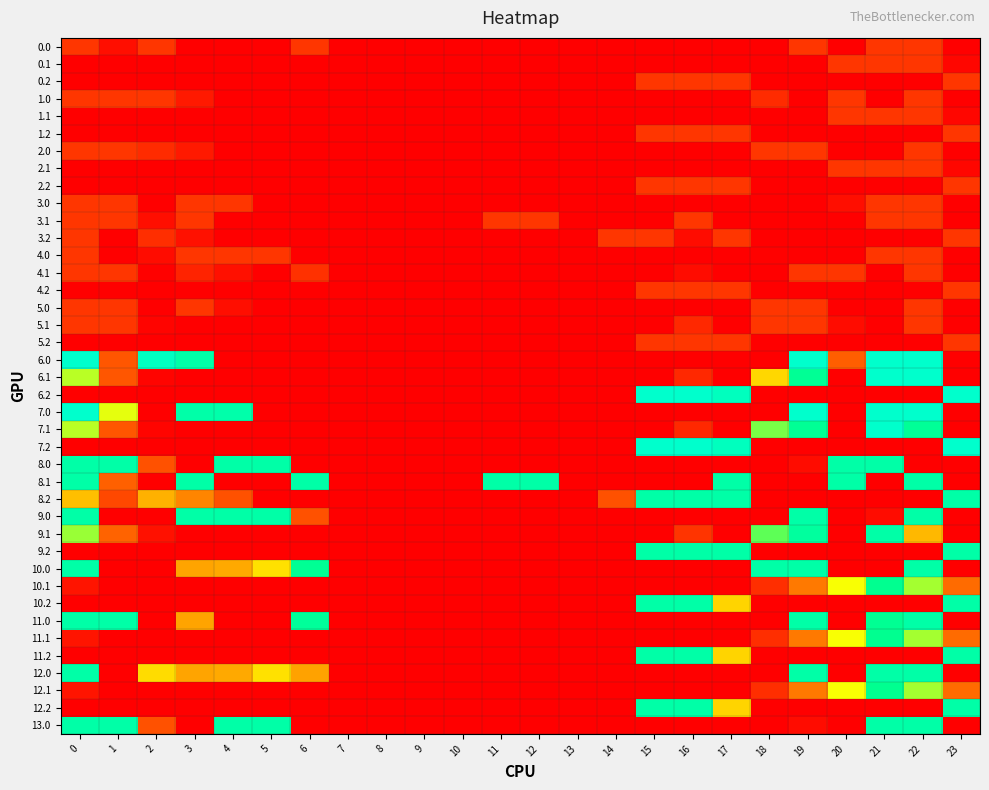

Reading left to right, what are all the values shown in this chart?

0.0: 0=9.0	1=2.5	2=9.0	3=0.0	4=0.0	5=0.0	6=9.0	7=0.0	8=0.0	9=0.0	10=0.0	11=0.0	12=0.0	13=0.0	14=0.0	15=0.0	16=0.0	17=0.0	18=0.0	19=9.0	20=0.0	21=9.0	22=9.0	23=0.0
0.1: 0=0.0	1=0.0	2=0.0	3=0.0	4=0.0	5=0.0	6=0.0	7=0.0	8=0.0	9=0.0	10=0.0	11=0.0	12=0.0	13=0.0	14=0.0	15=0.0	16=0.0	17=0.0	18=0.0	19=0.0	20=9.0	21=9.0	22=9.0	23=1.0
0.2: 0=0.0	1=0.0	2=0.0	3=0.0	4=0.0	5=0.0	6=0.0	7=0.0	8=0.0	9=0.0	10=0.0	11=0.0	12=0.0	13=0.0	14=0.0	15=9.0	16=9.0	17=9.0	18=0.0	19=0.0	20=0.0	21=0.0	22=0.0	23=9.0
1.0: 0=9.0	1=9.0	2=9.0	3=4.4	4=0.0	5=0.0	6=0.0	7=0.0	8=0.0	9=0.0	10=0.0	11=0.0	12=0.0	13=0.0	14=0.0	15=0.0	16=0.0	17=0.0	18=7.1	19=0.0	20=9.0	21=0.0	22=9.0	23=0.0
1.1: 0=0.0	1=0.0	2=0.0	3=0.0	4=0.0	5=0.0	6=0.0	7=0.0	8=0.0	9=0.0	10=0.0	11=0.0	12=0.0	13=0.0	14=0.0	15=0.0	16=0.0	17=0.0	18=0.0	19=0.0	20=9.0	21=9.0	22=9.0	23=1.0
1.2: 0=0.0	1=0.0	2=0.0	3=0.0	4=0.0	5=0.0	6=0.0	7=0.0	8=0.0	9=0.0	10=0.0	11=0.0	12=0.0	13=0.0	14=0.0	15=9.0	16=9.0	17=9.0	18=0.0	19=0.0	20=0.0	21=0.0	22=0.0	23=9.0
2.0: 0=9.0	1=9.0	2=7.1	3=4.4	4=0.0	5=0.0	6=0.0	7=0.0	8=0.0	9=0.0	10=0.0	11=0.0	12=0.0	13=0.0	14=0.0	15=0.0	16=0.0	17=0.0	18=9.0	19=9.0	20=0.0	21=0.0	22=9.0	23=0.0
2.1: 0=0.0	1=0.0	2=0.0	3=0.0	4=0.0	5=0.0	6=0.0	7=0.0	8=0.0	9=0.0	10=0.0	11=0.0	12=0.0	13=0.0	14=0.0	15=0.0	16=0.0	17=0.0	18=0.0	19=0.0	20=9.0	21=9.0	22=9.0	23=1.0
2.2: 0=0.0	1=0.0	2=0.0	3=0.0	4=0.0	5=0.0	6=0.0	7=0.0	8=0.0	9=0.0	10=0.0	11=0.0	12=0.0	13=0.0	14=0.0	15=9.0	16=9.0	17=9.0	18=0.0	19=0.0	20=0.0	21=0.0	22=0.0	23=9.0
3.0: 0=9.0	1=9.0	2=0.0	3=9.0	4=9.0	5=0.0	6=0.0	7=0.0	8=0.0	9=0.0	10=0.0	11=0.0	12=0.0	13=0.0	14=0.0	15=0.0	16=0.0	17=0.0	18=0.0	19=0.0	20=2.5	21=9.0	22=9.0	23=0.0
3.1: 0=9.0	1=9.0	2=2.5	3=9.0	4=0.0	5=0.0	6=0.0	7=0.0	8=0.0	9=0.0	10=0.0	11=9.0	12=9.0	13=0.0	14=0.0	15=0.0	16=9.0	17=0.0	18=0.0	19=0.0	20=0.0	21=9.0	22=9.0	23=0.0
3.2: 0=9.0	1=0.0	2=7.5	3=3.0	4=0.0	5=0.0	6=0.0	7=0.0	8=0.0	9=0.0	10=0.0	11=0.0	12=0.0	13=0.0	14=9.0	15=9.0	16=2.1	17=9.0	18=0.0	19=0.0	20=0.0	21=0.0	22=0.0	23=9.0
4.0: 0=9.0	1=0.0	2=2.1	3=9.0	4=9.0	5=9.0	6=0.0	7=0.0	8=0.0	9=0.0	10=0.0	11=0.0	12=0.0	13=0.0	14=0.0	15=0.0	16=0.0	17=0.0	18=0.4	19=0.0	20=0.0	21=9.0	22=9.0	23=0.0
4.1: 0=9.0	1=9.0	2=0.5	3=5.7	4=2.6	5=0.0	6=8.2	7=0.0	8=0.0	9=0.0	10=0.0	11=0.0	12=0.0	13=0.0	14=0.0	15=0.0	16=2.1	17=0.0	18=0.0	19=9.0	20=9.0	21=0.0	22=9.0	23=0.0
4.2: 0=0.0	1=0.0	2=0.0	3=0.0	4=0.0	5=0.0	6=0.0	7=0.0	8=0.0	9=0.0	10=0.0	11=0.0	12=0.0	13=0.0	14=0.0	15=9.0	16=9.0	17=9.0	18=0.0	19=0.0	20=0.0	21=0.0	22=0.0	23=9.0
5.0: 0=9.0	1=9.0	2=0.0	3=9.0	4=2.5	5=0.0	6=0.0	7=0.0	8=0.0	9=0.0	10=0.0	11=0.0	12=0.0	13=0.0	14=0.0	15=0.0	16=0.0	17=0.0	18=9.0	19=9.0	20=0.0	21=0.0	22=9.0	23=0.0
5.1: 0=9.0	1=9.0	2=0.9	3=0.0	4=0.0	5=0.0	6=0.0	7=0.0	8=0.0	9=0.0	10=0.0	11=0.0	12=0.0	13=0.0	14=0.0	15=0.0	16=6.7	17=0.0	18=9.0	19=9.0	20=2.1	21=0.0	22=9.0	23=0.0
5.2: 0=0.0	1=0.0	2=0.0	3=0.0	4=0.0	5=0.0	6=0.0	7=0.0	8=0.0	9=0.0	10=0.0	11=0.0	12=0.0	13=0.0	14=0.0	15=9.0	16=9.0	17=9.0	18=0.0	19=0.0	20=0.0	21=0.0	22=0.0	23=9.0
6.0: 0=66.0	1=14.0	2=63.3	3=57.4	4=0.0	5=0.0	6=0.0	7=0.0	8=0.0	9=0.0	10=0.0	11=0.0	12=0.0	13=0.0	14=0.0	15=0.0	16=0.0	17=0.0	18=0.0	19=66.0	20=15.3	21=66.0	22=66.0	23=0.0
6.1: 0=37.6	1=14.1	2=0.9	3=0.0	4=0.0	5=0.0	6=0.0	7=0.0	8=0.0	9=0.0	10=0.0	11=0.0	12=0.0	13=0.0	14=0.0	15=0.0	16=6.7	17=0.0	18=28.6	19=52.7	20=0.0	21=66.0	22=66.0	23=0.0
6.2: 0=0.0	1=0.0	2=0.0	3=0.0	4=0.0	5=0.0	6=0.0	7=0.0	8=0.0	9=0.0	10=0.0	11=0.0	12=0.0	13=0.0	14=0.0	15=66.0	16=66.0	17=62.5	18=0.0	19=0.0	20=0.0	21=0.0	22=0.0	23=66.0
7.0: 0=66.0	1=34.8	2=0.0	3=57.4	4=57.9	5=0.0	6=0.0	7=0.0	8=0.0	9=0.0	10=0.0	11=0.0	12=0.0	13=0.0	14=0.0	15=0.0	16=0.0	17=0.0	18=0.0	19=66.0	20=0.0	21=66.0	22=66.0	23=0.0
7.1: 0=37.6	1=14.1	2=0.9	3=0.0	4=0.0	5=0.0	6=0.0	7=0.0	8=0.0	9=0.0	10=0.0	11=0.0	12=0.0	13=0.0	14=0.0	15=0.0	16=6.7	17=0.0	18=41.5	19=52.7	20=0.0	21=66.0	22=53.1	23=0.0
7.2: 0=0.0	1=0.0	2=0.0	3=0.0	4=0.0	5=0.0	6=0.0	7=0.0	8=0.0	9=0.0	10=0.0	11=0.0	12=0.0	13=0.0	14=0.0	15=66.0	16=66.0	17=62.5	18=0.0	19=0.0	20=0.0	21=0.0	22=0.0	23=66.0
8.0: 0=57.0	1=57.0	2=13.2	3=0.0	4=57.0	5=57.0	6=0.0	7=0.0	8=0.0	9=0.0	10=0.0	11=0.0	12=0.0	13=0.0	14=0.0	15=0.0	16=0.0	17=0.0	18=0.0	19=2.3	20=57.0	21=57.0	22=0.0	23=0.0
8.1: 0=57.0	1=15.6	2=0.0	3=57.0	4=0.0	5=0.0	6=57.0	7=0.0	8=0.0	9=0.0	10=0.0	11=57.0	12=57.0	13=0.0	14=0.0	15=0.0	16=0.0	17=57.0	18=0.0	19=0.0	20=57.0	21=0.0	22=57.0	23=0.0
8.2: 0=26.1	1=11.7	2=24.5	3=20.0	4=13.4	5=0.0	6=0.0	7=0.0	8=0.0	9=0.0	10=0.0	11=0.0	12=0.0	13=0.0	14=13.2	15=57.0	16=57.0	17=57.0	18=0.0	19=0.0	20=0.0	21=0.0	22=0.0	23=57.0
9.0: 0=57.0	1=0.0	2=0.0	3=57.0	4=57.0	5=57.0	6=13.2	7=0.0	8=0.0	9=0.0	10=0.0	11=0.0	12=0.0	13=0.0	14=0.0	15=0.0	16=0.0	17=0.0	18=0.0	19=57.0	20=0.0	21=2.3	22=57.0	23=0.0
9.1: 0=39.6	1=16.1	2=2.9	3=0.0	4=0.0	5=0.0	6=0.2	7=0.0	8=0.0	9=0.0	10=0.0	11=0.0	12=0.0	13=0.0	14=0.0	15=0.0	16=8.7	17=0.0	18=43.5	19=54.7	20=0.0	21=57.0	22=25.3	23=0.0
9.2: 0=0.0	1=0.0	2=0.0	3=0.0	4=0.0	5=0.0	6=0.0	7=0.0	8=0.0	9=0.0	10=0.0	11=0.0	12=0.0	13=0.0	14=0.0	15=57.0	16=57.0	17=57.0	18=0.0	19=0.0	20=0.0	21=0.0	22=0.0	23=57.0
10.0: 0=57.0	1=0.0	2=0.0	3=23.4	4=23.9	5=29.8	6=52.5	7=0.0	8=0.0	9=0.0	10=0.0	11=0.0	12=0.0	13=0.0	14=0.0	15=0.0	16=0.0	17=0.0	18=57.0	19=57.0	20=0.0	21=0.0	22=57.0	23=0.0
10.1: 0=3.6	1=0.0	2=0.0	3=0.0	4=0.0	5=0.0	6=0.0	7=0.0	8=0.0	9=0.0	10=0.0	11=0.0	12=0.0	13=0.0	14=0.0	15=0.0	16=0.0	17=0.0	18=7.5	19=18.7	20=33.5	21=51.4	22=38.9	23=17.1
10.2: 0=0.0	1=0.0	2=0.0	3=0.0	4=0.0	5=0.0	6=0.0	7=0.0	8=0.0	9=0.0	10=0.0	11=0.0	12=0.0	13=0.0	14=0.0	15=57.0	16=57.0	17=28.5	18=0.0	19=0.0	20=0.0	21=0.0	22=0.0	23=57.0
11.0: 0=57.0	1=57.0	2=0.0	3=23.4	4=0.0	5=0.0	6=54.0	7=0.0	8=0.0	9=0.0	10=0.0	11=0.0	12=0.0	13=0.0	14=0.0	15=0.0	16=0.0	17=0.0	18=0.0	19=57.0	20=0.0	21=52.2	22=57.0	23=0.0
11.1: 0=3.6	1=0.0	2=0.0	3=0.0	4=0.0	5=0.0	6=0.0	7=0.0	8=0.0	9=0.0	10=0.0	11=0.0	12=0.0	13=0.0	14=0.0	15=0.0	16=0.0	17=0.0	18=7.5	19=18.7	20=33.5	21=51.4	22=38.9	23=17.1
11.2: 0=0.0	1=0.0	2=0.0	3=0.0	4=0.0	5=0.0	6=0.0	7=0.0	8=0.0	9=0.0	10=0.0	11=0.0	12=0.0	13=0.0	14=0.0	15=57.0	16=57.0	17=28.5	18=0.0	19=0.0	20=0.0	21=0.0	22=0.0	23=57.0
12.0: 0=57.0	1=0.0	2=29.3	3=23.4	4=23.9	5=29.8	6=23.1	7=0.0	8=0.0	9=0.0	10=0.0	11=0.0	12=0.0	13=0.0	14=0.0	15=0.0	16=0.0	17=0.0	18=0.0	19=57.0	20=0.0	21=57.0	22=57.0	23=0.0
12.1: 0=3.6	1=0.0	2=0.0	3=0.0	4=0.0	5=0.0	6=0.0	7=0.0	8=0.0	9=0.0	10=0.0	11=0.0	12=0.0	13=0.0	14=0.0	15=0.0	16=0.0	17=0.0	18=7.5	19=18.7	20=33.5	21=51.4	22=38.9	23=17.1
12.2: 0=0.0	1=0.0	2=0.0	3=0.0	4=0.0	5=0.0	6=0.0	7=0.0	8=0.0	9=0.0	10=0.0	11=0.0	12=0.0	13=0.0	14=0.0	15=57.0	16=57.0	17=28.5	18=0.0	19=0.0	20=0.0	21=0.0	22=0.0	23=57.0
13.0: 0=57.0	1=57.0	2=13.2	3=0.0	4=57.0	5=57.0	6=0.0	7=0.0	8=0.0	9=0.0	10=0.0	11=0.0	12=0.0	13=0.0	14=0.0	15=0.0	16=0.0	17=0.0	18=0.0	19=2.3	20=0.0	21=57.0	22=57.0	23=0.0